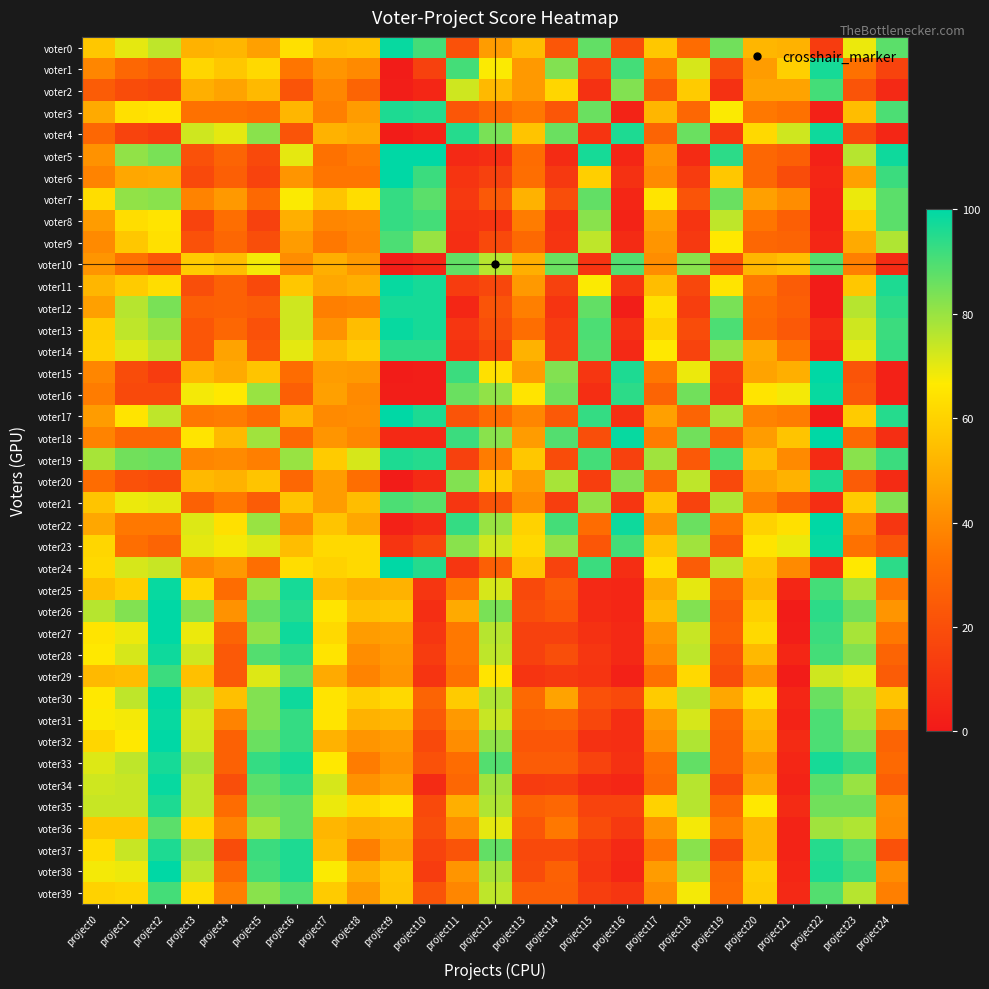

Reading right to left, transcribe all the data shown in this chart.

voter0: project24=88	project23=69	project22=13	project21=51	project20=52	project19=85	project18=31	project17=57	project16=19	project15=87	project14=23	project13=54	project12=45	project11=21	project10=91	project9=99	project8=56	project7=55	project6=64	project5=46	project4=52	project3=51	project2=75	project1=70	project0=57
voter1: project24=16	project23=33	project22=97	project21=59	project20=45	project19=20	project18=72	project17=36	project16=91	project15=18	project14=83	project13=44	project12=67	project11=91	project10=15	project9=1	project8=40	project7=43	project6=34	project5=62	project4=57	project3=61	project2=25	project1=29	project0=39
voter2: project24=6	project23=22	project22=91	project21=47	project20=47	project19=9	project18=58	project17=24	project16=83	project15=9	project14=61	project13=44	project12=53	project11=73	project10=5	project9=2	project8=28	project7=39	project6=22	project5=53	project4=47	project3=50	project2=17	project1=19	project0=25
voter3: project24=90	project23=54	project22=3	project21=33	project20=35	project19=67	project18=29	project17=52	project16=4	project15=86	project14=23	project13=35	project12=30	project11=23	project10=95	project9=96	project8=45	project7=37	project6=52	project5=31	project4=33	project3=33	project2=65	project1=64	project0=49
voter4: project24=5	project23=18	project22=98	project21=73	project20=62	project19=12	project18=86	project17=28	project16=96	project15=10	project14=86	project13=56	project12=84	project11=95	project10=4	project9=1	project8=49	project7=51	project6=22	project5=82	project4=70	project3=73	project2=13	project1=16	project0=29
voter5: project24=98	project23=76	project22=3	project21=26	project20=29	project19=94	project18=7	project17=42	project16=5	project15=97	project14=7	project13=31	project12=8	project11=6	project10=100	project9=100	project8=36	project7=33	project6=70	project5=18	project4=28	project3=21	project2=84	project1=81	project0=42
voter6: project24=92	project23=46	project22=5	project21=19	project20=29	project19=57	project18=13	project17=40	project16=9	project15=59	project14=12	project13=32	project12=15	project11=10	project10=92	project9=100	project8=34	project7=34	project6=43	project5=16	project4=26	project3=18	project2=49	project1=48	project0=38
voter7: project24=88	project23=69	project22=4	project21=41	project20=46	project19=86	project18=22	project17=65	project16=5	project15=87	project14=20	project13=51	project12=24	project11=12	project10=88	project9=93	project8=63	project7=56	project6=67	project5=30	project4=44	project3=38	project2=82	project1=81	project0=63
voter8: project24=88	project23=59	project22=3	project21=26	project20=34	project19=75	project18=10	project17=46	project16=4	project15=82	project14=9	project13=36	project12=10	project11=9	project10=91	project9=93	project8=40	project7=39	project6=50	project5=15	project4=32	project3=16	project2=65	project1=63	project0=45
voter9: project24=77	project23=49	project22=5	project21=28	project20=29	project19=66	project18=12	project17=43	project16=7	project15=75	project14=10	project13=30	project12=18	project11=8	project10=80	project9=90	project8=39	project7=35	project6=45	project5=20	project4=29	project3=21	project2=64	project1=57	project0=40
voter10: project24=7	project23=37	project22=89	project21=55	project20=52	project19=21	project18=82	project17=41	project16=89	project15=10	project14=86	project13=50	project12=76	project11=87	project10=5	project9=2	project8=44	project7=50	project6=41	project5=68	project4=54	project3=58	project2=23	project1=33	project0=43
voter11: project24=96	project23=57	project22=1	project21=25	project20=35	project19=65	project18=17	project17=54	project16=11	project15=67	project14=15	project13=44	project12=17	project11=13	project10=97	project9=99	project8=50	project7=48	project6=57	project5=18	project4=27	project3=20	project2=63	project1=58	project0=52
voter12: project24=94	project23=76	project22=1	project21=26	project20=31	project19=84	project18=14	project17=64	project16=2	project15=87	project14=10	project13=37	project12=22	project11=5	project10=97	project9=97	project8=38	project7=37	project6=73	project5=25	project4=27	project3=26	project2=84	project1=76	project0=46
voter13: project24=92	project23=73	project22=7	project21=24	project20=30	project19=90	project18=19	project17=60	project16=9	project15=90	project14=13	project13=32	project12=20	project11=11	project10=97	project9=99	project8=54	project7=42	project6=73	project5=21	project4=29	project3=23	project2=80	project1=75	project0=59
voter14: project24=93	project23=70	project22=4	project21=34	project20=49	project19=80	project18=16	project17=66	project16=6	project15=89	project14=14	project13=51	project12=16	project11=9	project10=94	project9=94	project8=58	project7=53	project6=70	project5=23	project4=47	project3=23	project2=76	project1=71	project0=60
voter15: project24=3	project23=22	project22=100	project21=50	project20=47	project19=13	project18=69	project17=35	project16=96	project15=11	project14=83	project13=45	project12=64	project11=92	project10=2	project9=1	project8=44	project7=45	project6=31	project5=56	project4=49	project3=53	project2=13	project1=19	project0=39
voter16: project24=3	project23=24	project22=99	project21=68	project20=65	project19=11	project18=85	project17=28	project16=94	project15=8	project14=85	project13=65	project12=81	project11=86	project10=2	project9=2	project8=40	project7=46	project6=26	project5=80	project4=66	project3=68	project2=18	project1=18	project0=36
voter17: project24=95	project23=58	project22=1	project21=36	project20=38	project19=78	project18=28	project17=46	project16=9	project15=93	project14=24	project13=39	project12=31	project11=22	project10=96	project9=100	project8=41	project7=40	project6=52	project5=31	project4=36	project3=35	project2=75	project1=65	project0=45
voter18: project24=8	project23=30	project22=100	project21=56	project20=45	project19=27	project18=85	project17=36	project16=99	project15=20	project14=89	project13=45	project12=82	project11=92	project10=6	project9=6	project8=39	project7=43	project6=30	project5=79	project4=53	project3=65	project2=29	project1=29	project0=38
voter19: project24=92	project23=82	project22=7	project21=40	project20=54	project19=90	project18=24	project17=79	project16=15	project15=91	project14=19	project13=57	project12=36	project11=15	project10=95	project9=96	project8=72	project7=58	project6=80	project5=37	project4=40	project3=39	project2=86	project1=85	project0=78
voter20: project24=7	project23=25	project22=96	project21=51	project20=47	project19=18	project18=75	project17=29	project16=83	project15=14	project14=78	project13=45	project12=58	project11=83	project10=7	project9=1	project8=32	project7=45	project6=29	project5=56	project4=51	project3=53	project2=19	project1=21	project0=31
voter21: project24=83	project23=58	project22=8	project21=27	project20=37	project19=77	project18=16	project17=56	project16=11	project15=81	project14=14	project13=41	project12=22	project11=11	project10=88	project9=90	project8=54	project7=45	project6=56	project5=25	project4=35	project3=27	project2=70	project1=69	project0=56
voter22: project24=11	project23=39	project22=100	project21=64	project20=60	project19=34	project18=86	project17=42	project16=98	project15=31	project14=91	project13=60	project12=80	project11=93	project10=7	project9=3	project8=48	project7=56	project6=41	project5=80	project4=64	project3=71	project2=35	project1=35	project0=48
voter23: project24=22	project23=33	project22=99	project21=69	project20=65	project19=25	project18=79	project17=56	project16=91	project15=23	project14=81	project13=62	project12=73	project11=82	project10=17	project9=10	project8=62	project7=62	project6=54	project5=71	project4=68	project3=70	project2=28	project1=32	project0=61
voter24: project24=94	project23=66	project22=8	project21=40	project20=56	project19=75	project18=25	project17=63	project16=8	project15=92	project14=16	project13=57	project12=26	project11=11	project10=95	project9=100	project8=62	project7=60	project6=63	project5=32	project4=44	project3=40	project2=74	project1=72	project0=62
voter25: project24=35	project23=78	project22=91	project21=5	project20=53	project19=29	project18=70	project17=49	project16=5	project15=6	project14=25	project13=18	project12=72	project11=35	project10=11	project9=51	project8=50	project7=54	project6=97	project5=80	project4=31	project3=61	project2=99	project1=59	project0=55
voter26: project24=43	project23=85	project22=94	project21=1	project20=59	project19=25	project18=83	project17=53	project16=5	project15=7	project14=23	project13=20	project12=84	project11=49	project10=8	project9=56	project8=55	project7=65	project6=95	project5=86	project4=42	project3=83	project2=100	project1=83	project0=76
voter27: project24=35	project23=78	project22=92	project21=2	project20=62	project19=27	project18=74	project17=43	project16=6	project15=9	project14=15	project13=15	project12=76	project11=35	project10=11	project9=46	project8=45	project7=62	project6=98	project5=81	project4=28	project3=69	project2=100	project1=69	project0=65
voter28: project24=28	project23=83	project22=91	project21=5	project20=53	project19=22	project18=75	project17=40	project16=6	project15=11	project14=20	project13=15	project12=75	project11=35	project10=13	project9=44	project8=41	project7=65	project6=94	project5=89	project4=24	project3=73	project2=98	project1=72	project0=66
voter29: project24=25	project23=70	project22=73	project21=1	project20=43	project19=19	project18=62	project17=33	project16=3	project15=10	project14=12	project13=10	project12=65	project11=33	project10=10	project9=43	project8=38	project7=49	project6=87	project5=71	project4=24	project3=55	project2=92	project1=54	project0=53
voter30: project24=56	project23=77	project22=86	project21=5	project20=63	project19=48	project18=76	project17=58	project16=18	project15=21	project14=47	project13=30	project12=77	project11=58	project10=28	project9=62	project8=59	project7=65	project6=98	project5=83	project4=55	project3=75	project2=100	project1=75	project0=66
voter31: project24=41	project23=78	project22=90	project21=4	project20=53	project19=29	project18=72	project17=44	project16=8	project15=17	project14=28	project13=27	project12=74	project11=44	project10=24	project9=52	project8=51	project7=65	project6=93	project5=83	project4=38	project3=72	project2=99	project1=68	project0=67
voter32: project24=28	project23=83	project22=90	project21=7	project20=50	project19=27	project18=77	project17=41	project16=8	project15=9	project14=23	project13=23	project12=81	project11=41	project10=18	project9=45	project8=43	project7=51	project6=93	project5=86	project4=27	project3=73	project2=100	project1=66	project0=61
voter33: project24=30	project23=92	project22=97	project21=5	project20=44	project19=27	project18=87	project17=32	project16=9	project15=16	project14=25	project13=25	project12=89	project11=31	project10=21	project9=42	project8=36	project7=66	project6=97	project5=93	project4=27	project3=78	project2=97	project1=75	project0=71
voter34: project24=26	project23=80	project22=88	project21=4	project20=49	project19=18	project18=76	project17=30	project16=5	project15=7	project14=14	project13=13	project12=79	project11=29	project10=7	project9=46	project8=42	project7=72	project6=93	project5=88	project4=20	project3=75	project2=99	project1=74	project0=73
voter35: project24=41	project23=85	project22=85	project21=7	project20=66	project19=30	project18=76	project17=60	project16=16	project15=16	project14=29	project13=27	project12=77	project11=50	project10=18	project9=65	project8=62	project7=69	project6=87	project5=85	project4=31	project3=75	project2=96	project1=74	project0=74
voter36: project24=40	project23=77	project22=79	project21=4	project20=52	project19=36	project18=68	project17=42	project16=12	project15=19	project14=35	project13=23	project12=70	project11=41	project10=20	project9=50	project8=49	project7=52	project6=87	project5=78	project4=38	project3=61	project2=88	project1=57	project0=57
voter37: project24=21	project23=88	project22=95	project21=4	project20=52	project19=18	project18=82	project17=34	project16=6	project15=12	project14=18	project13=18	project12=87	project11=22	project10=16	project9=47	project8=37	project7=54	project6=96	project5=92	project4=19	project3=79	project2=96	project1=74	project0=63
voter38: project24=41	project23=91	project22=96	project21=5	project20=59	project19=30	project18=77	project17=45	project16=5	project15=11	project14=27	project13=19	project12=78	project11=43	project10=13	project9=57	project8=50	project7=67	project6=96	project5=91	project4=30	project3=75	project2=100	project1=69	project0=68
voter39: project24=37	project23=76	project22=89	project21=6	project20=58	project19=31	project18=68	project17=41	project16=11	project15=14	project14=26	project13=26	project12=75	project11=39	project10=22	project9=56	project8=44	project7=58	project6=89	project5=82	project4=37	project3=63	project2=91	project1=61	project0=60